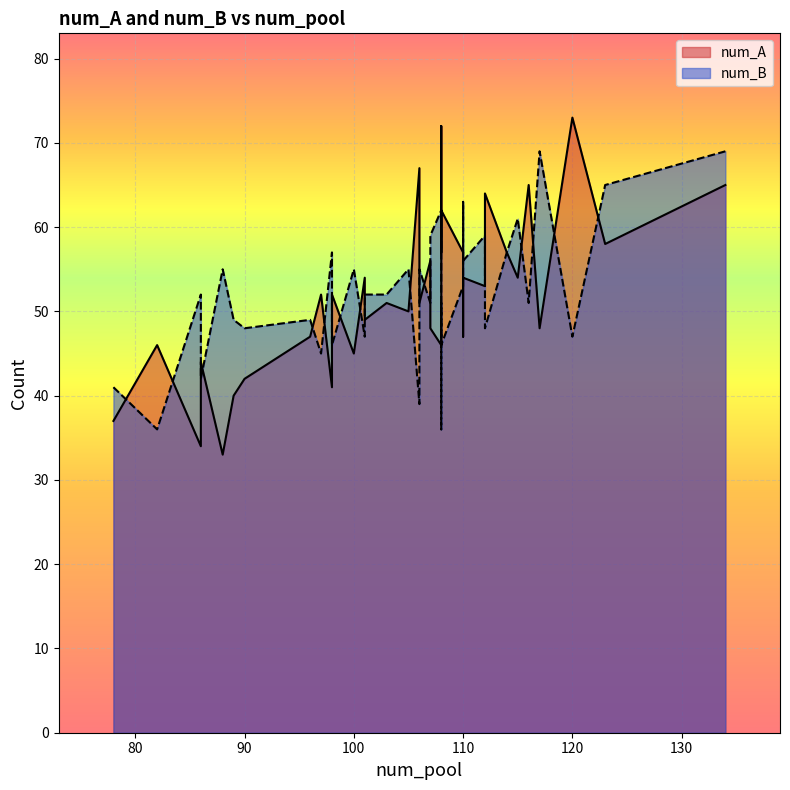

Which series ends up on top after the final intersection of num_B and num_A?

num_B